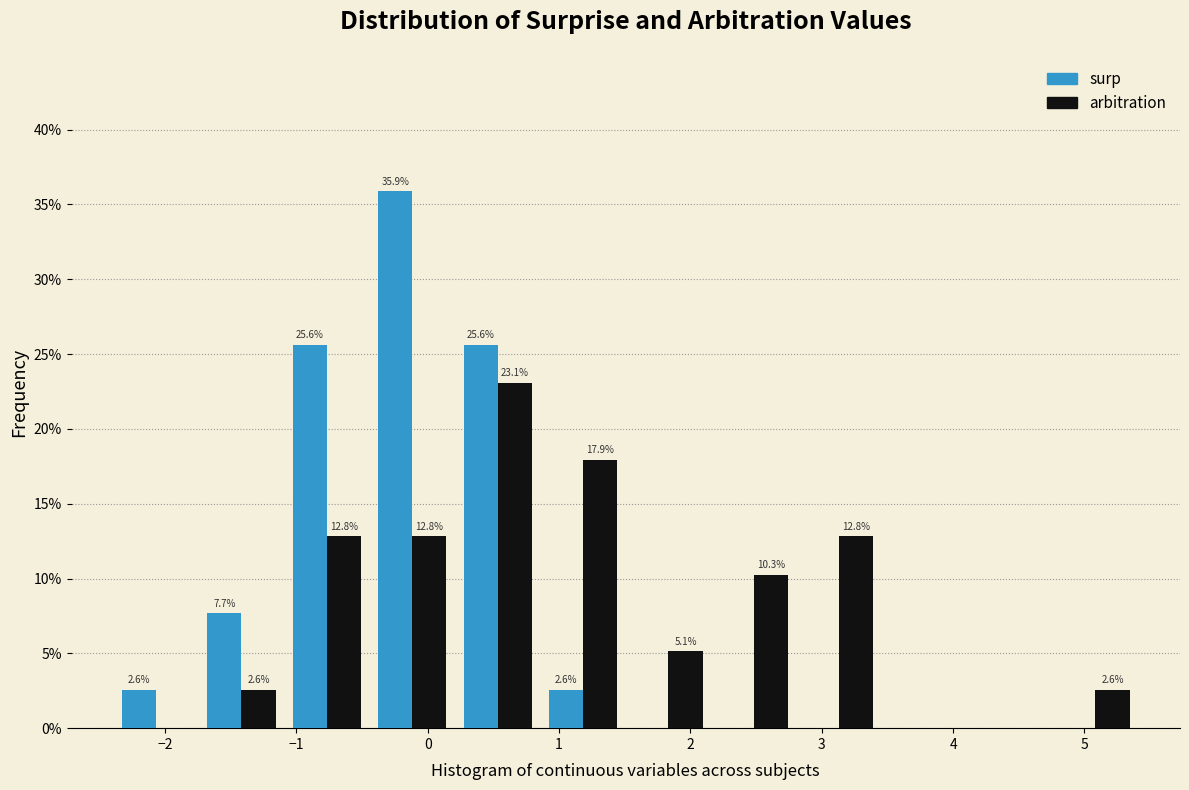

In the surp series, which range on the x-axis has the tallest bar?

-0.4 to 0.2